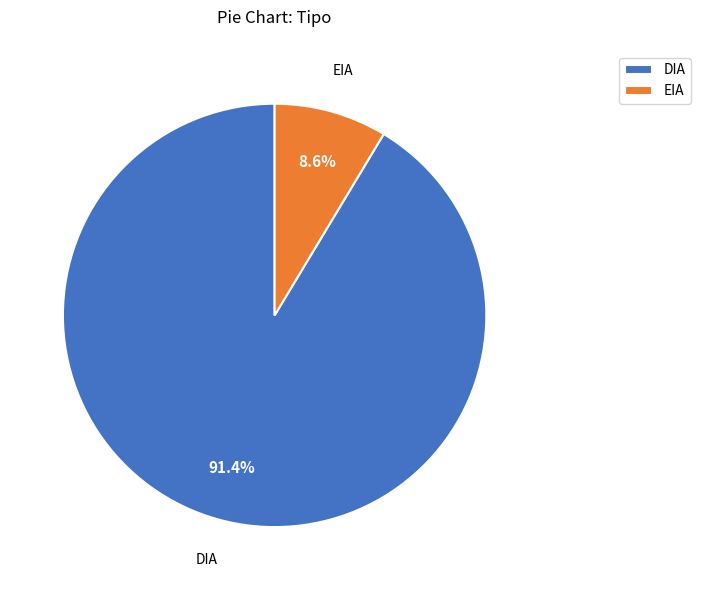

How many segments does this pie chart have?

2